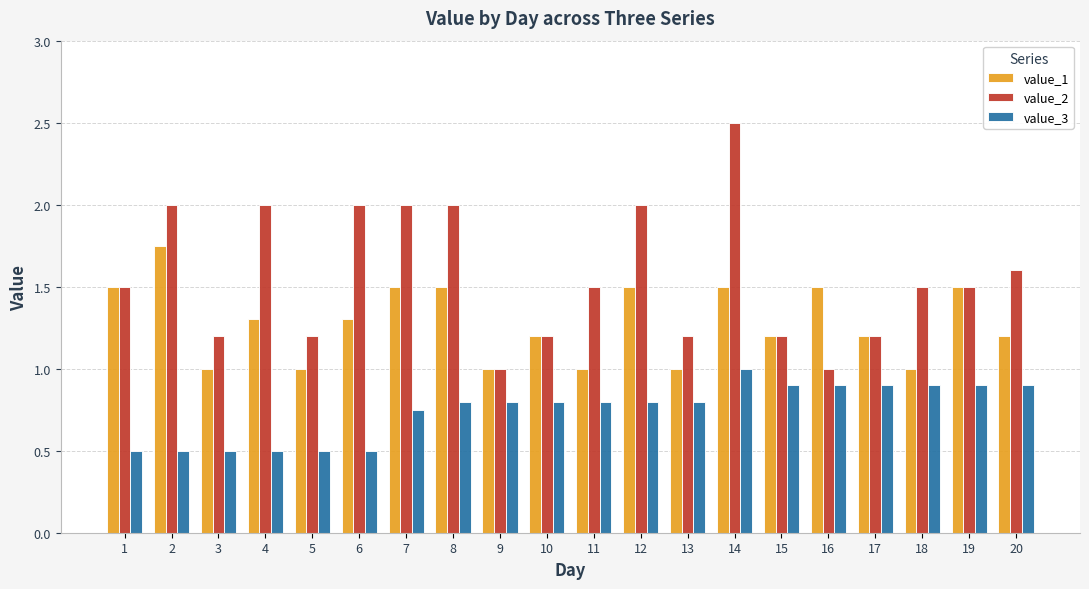

At which label does value_3 reach its peak?

14